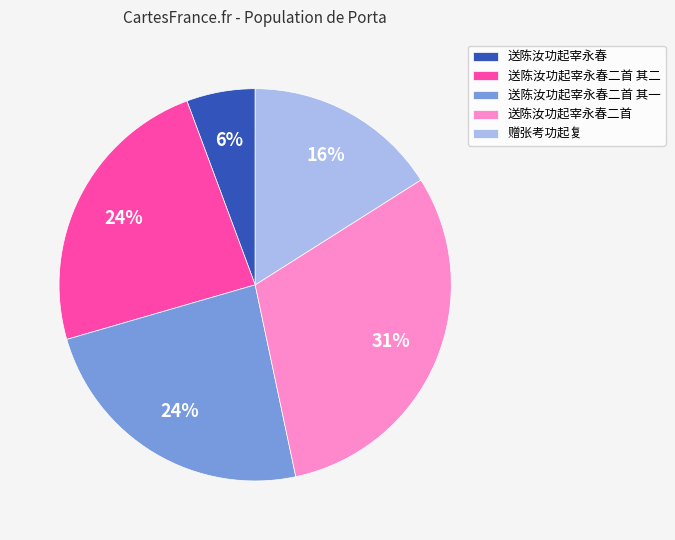

Which has a higher value, 送陈汝功起宰永春二首 其二 or 送陈汝功起宰永春二首?

送陈汝功起宰永春二首